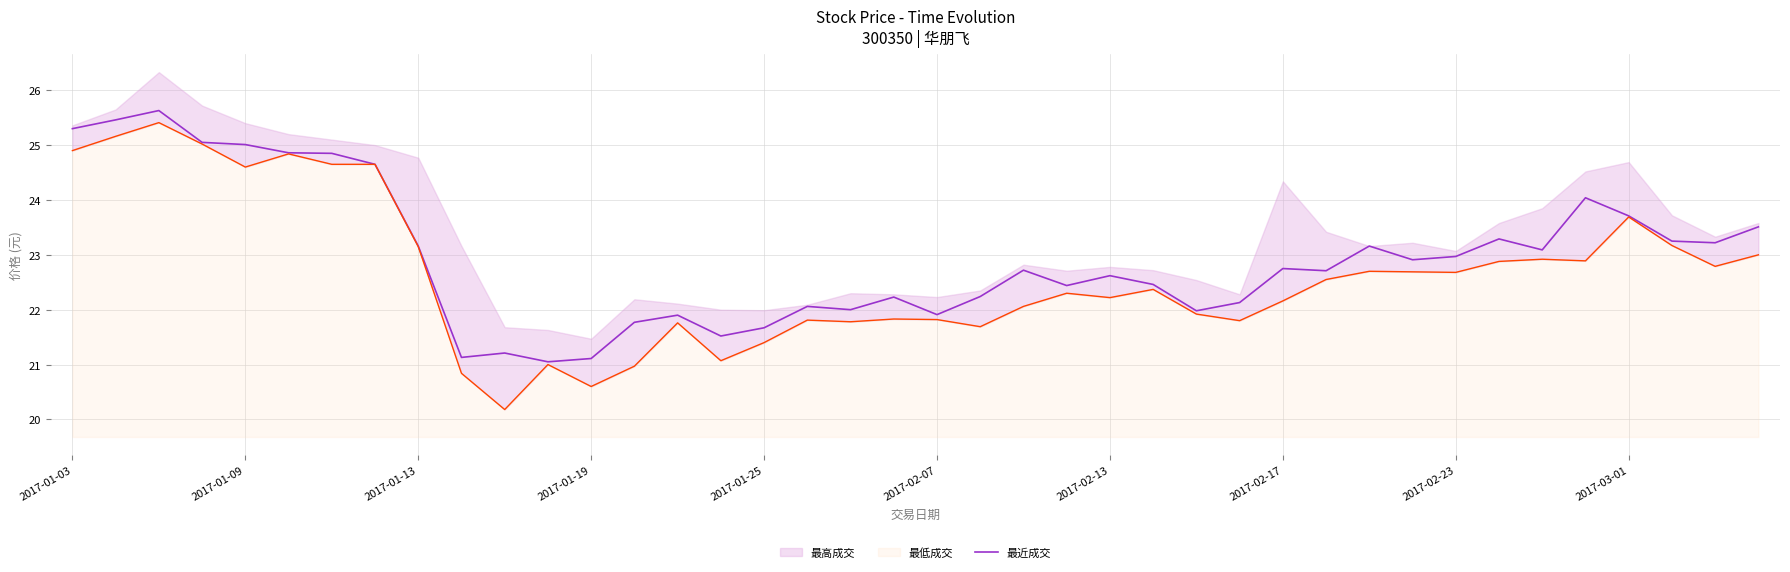

What is the average value?

23.0